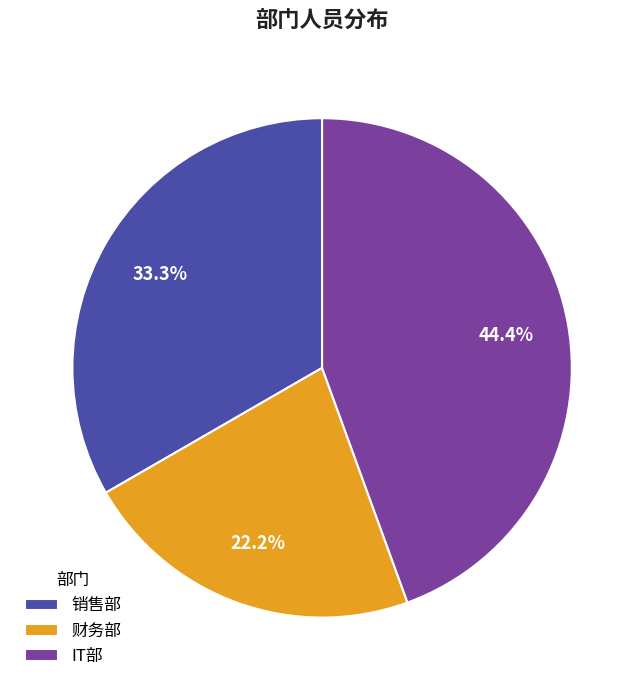

To the nearest percent, what is the difference between the largest and smallest slice percentages?

22%